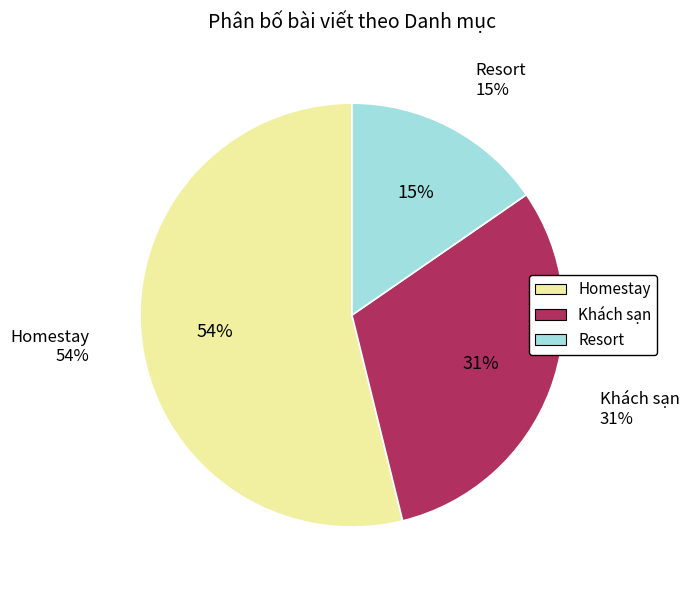

How many slices are in this pie chart?

3